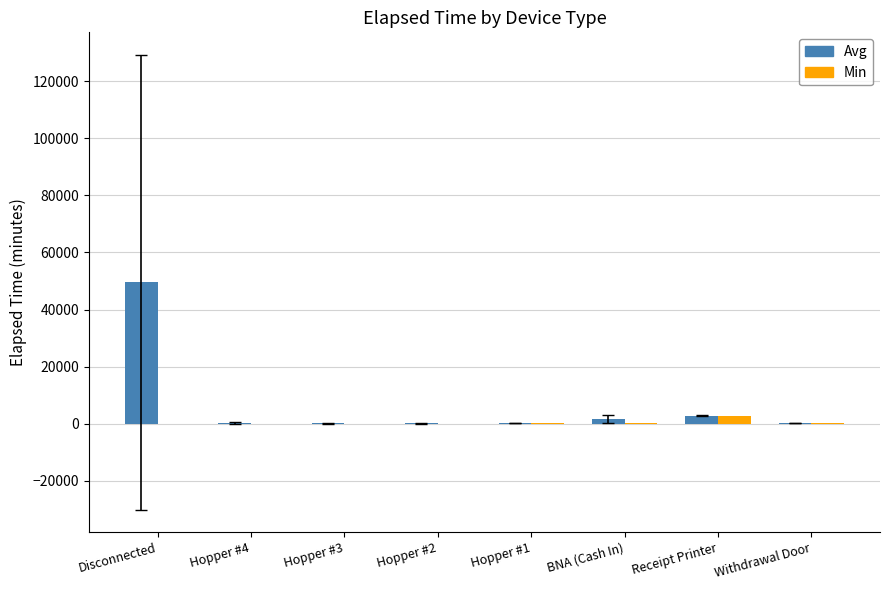

Is the value of Min at Withdrawal Door greater than the value of Avg at Disconnected?

No